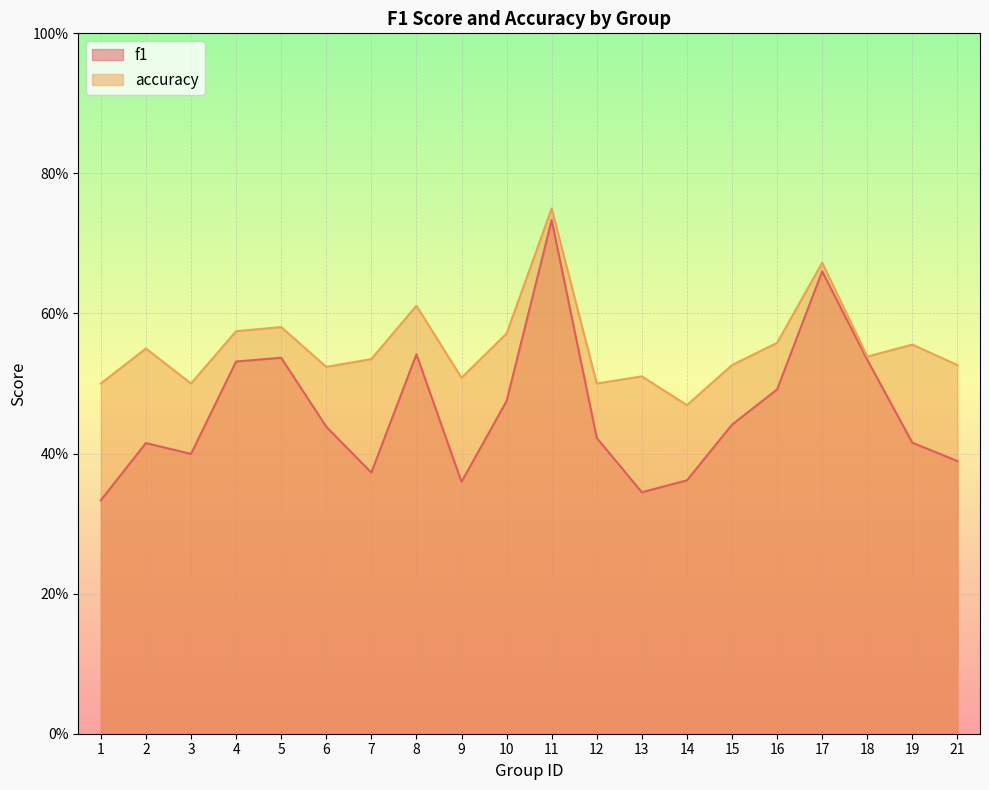

True or false: f1 and accuracy intersect in this chart.

False